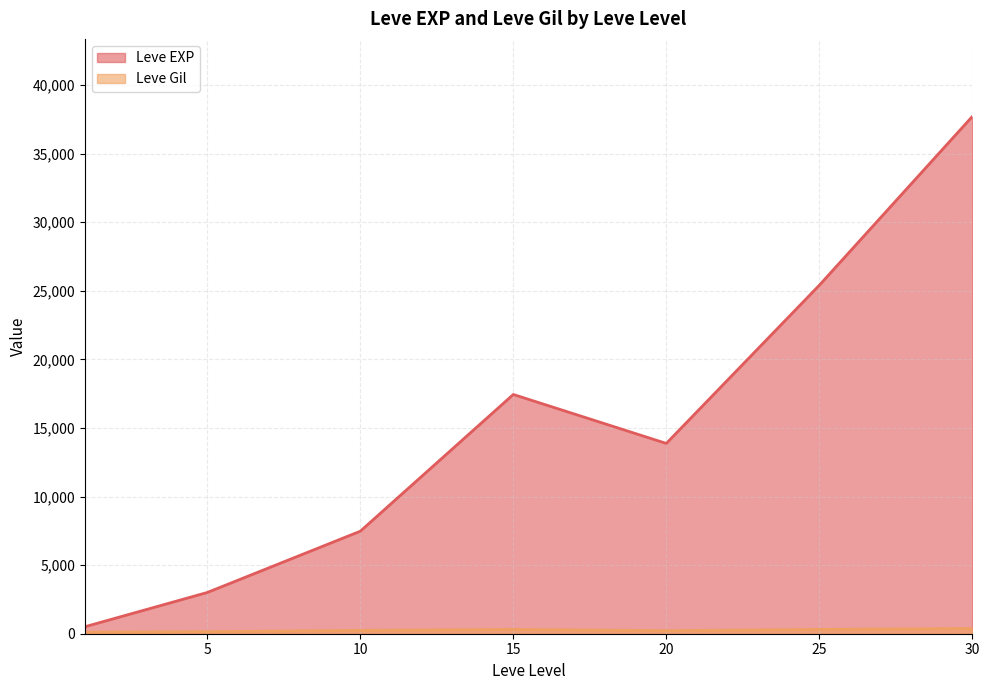

What is the difference between the maximum and minimum values in the Leve EXP series?

37204.8